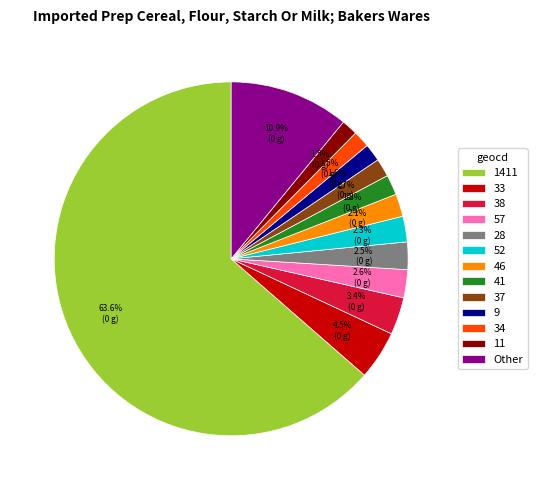

Is there a majority slice in this chart?

Yes